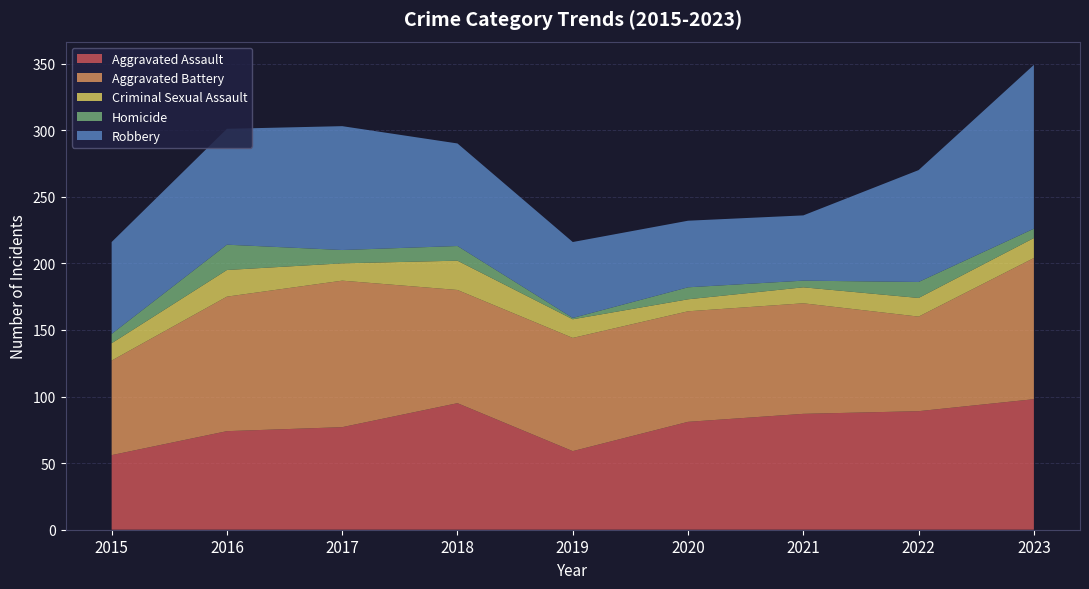

Reading right to left, what are all the values shown in this chart?

Aggravated Assault: 2023=98	2022=89	2021=87	2020=81	2019=59	2018=95	2017=77	2016=74	2015=56
Aggravated Battery: 2023=106	2022=71	2021=83	2020=83	2019=85	2018=85	2017=110	2016=101	2015=71
Criminal Sexual Assault: 2023=15	2022=14	2021=12	2020=9	2019=14	2018=22	2017=13	2016=20	2015=13
Homicide: 2023=7	2022=12	2021=5	2020=9	2019=1	2018=11	2017=10	2016=19	2015=7
Robbery: 2023=123	2022=84	2021=49	2020=50	2019=57	2018=77	2017=93	2016=87	2015=69